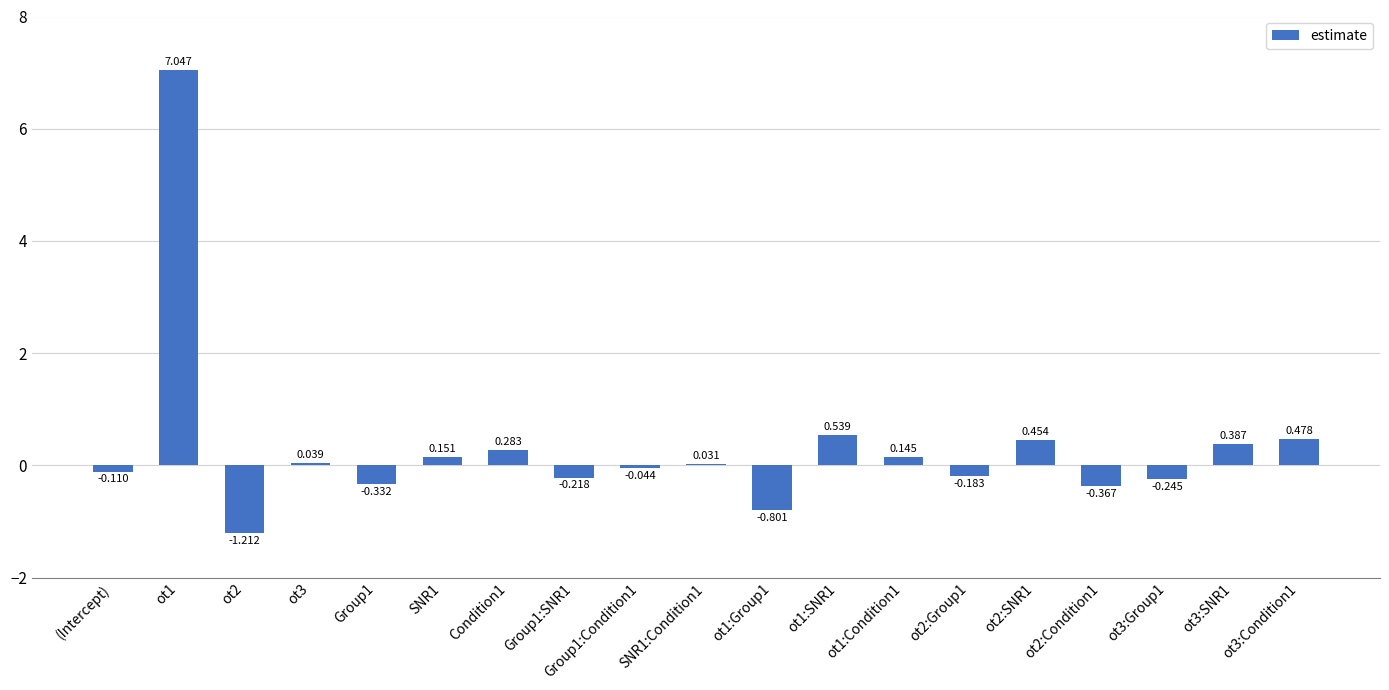

Which has a higher value, ot1:SNR1 or ot2:SNR1?

ot1:SNR1